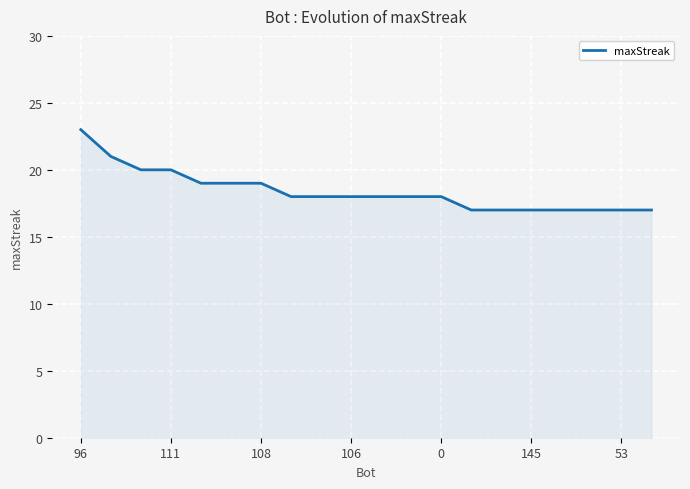

What is the difference between the maximum and minimum values?

6